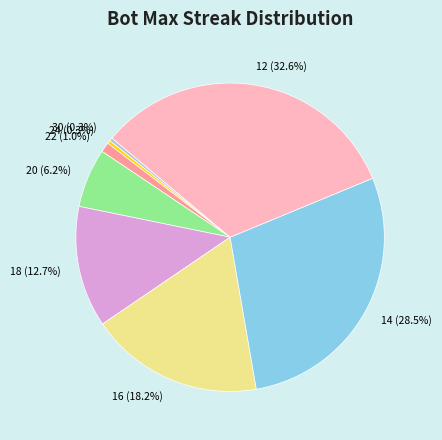

Combined, do 22 and 14 account for over 50%?

No